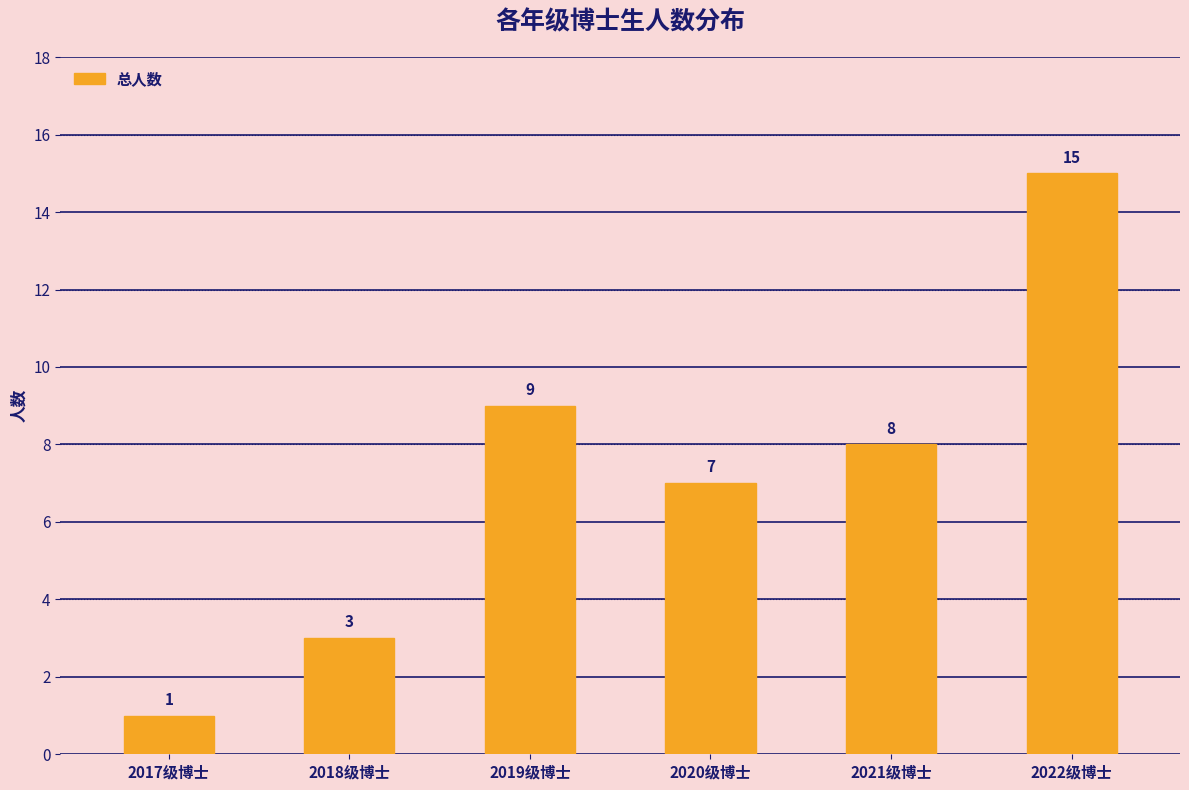

Reading left to right, transcribe all the data shown in this chart.

2017级博士=1	2018级博士=3	2019级博士=9	2020级博士=7	2021级博士=8	2022级博士=15